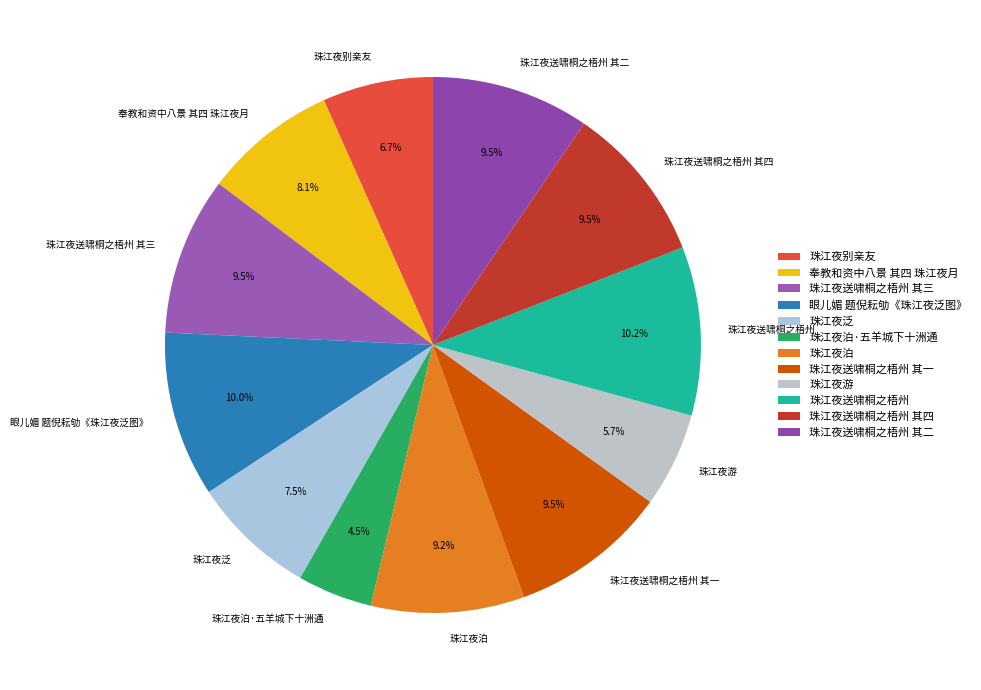

How many slices are in this pie chart?

12